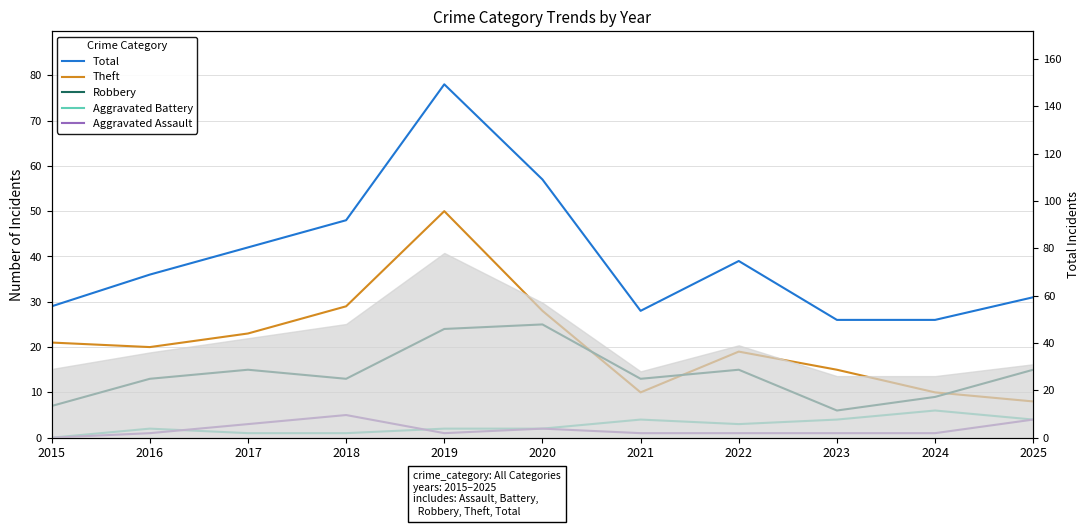

What is the difference between the Robbery values at 2021 and 2024?

4